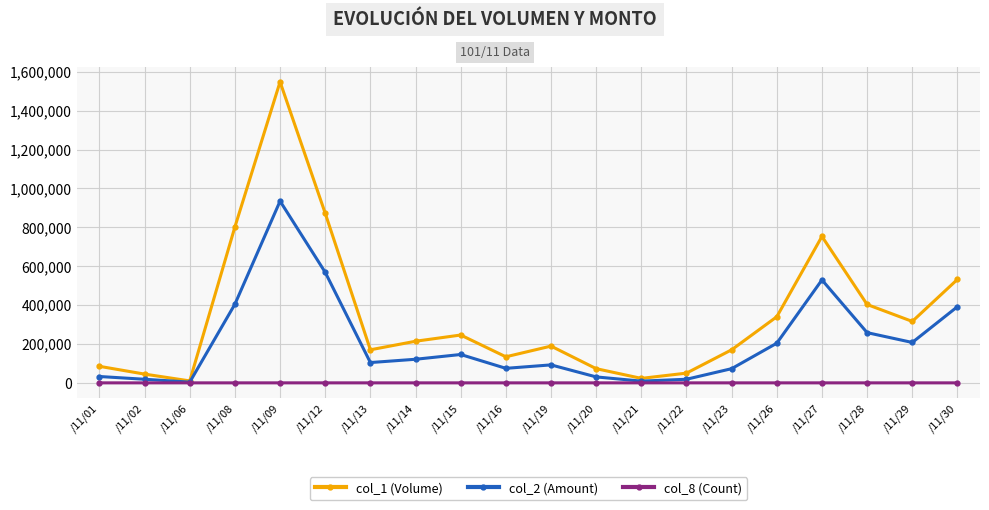

What is the value of the col_8 (Count) point at the 10th from the left?

8